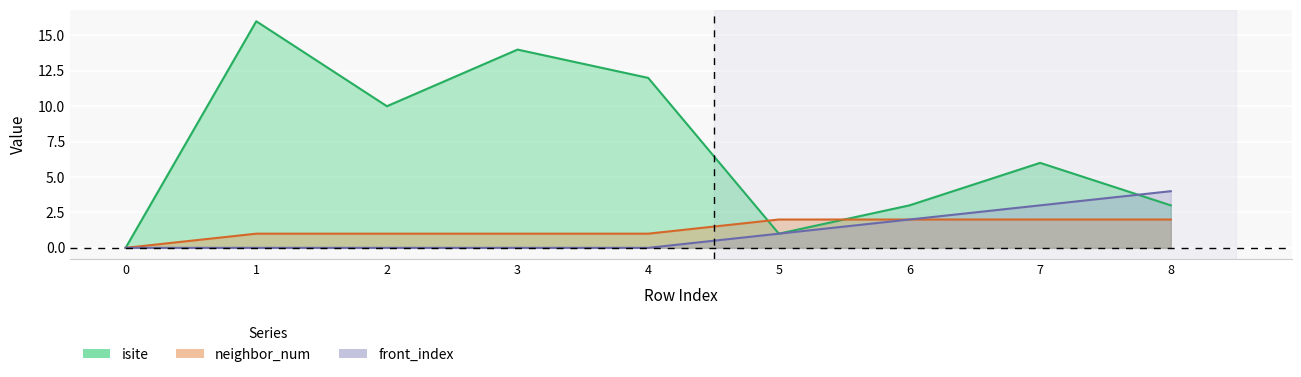

Which series has the widest spread of values?

isite